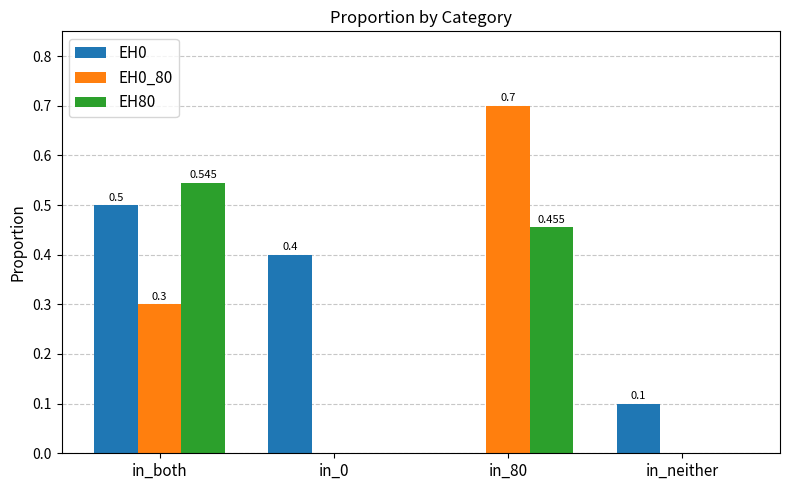

Is the value of EH0_80 at in_neither greater than the value of EH80 at in_80?

No